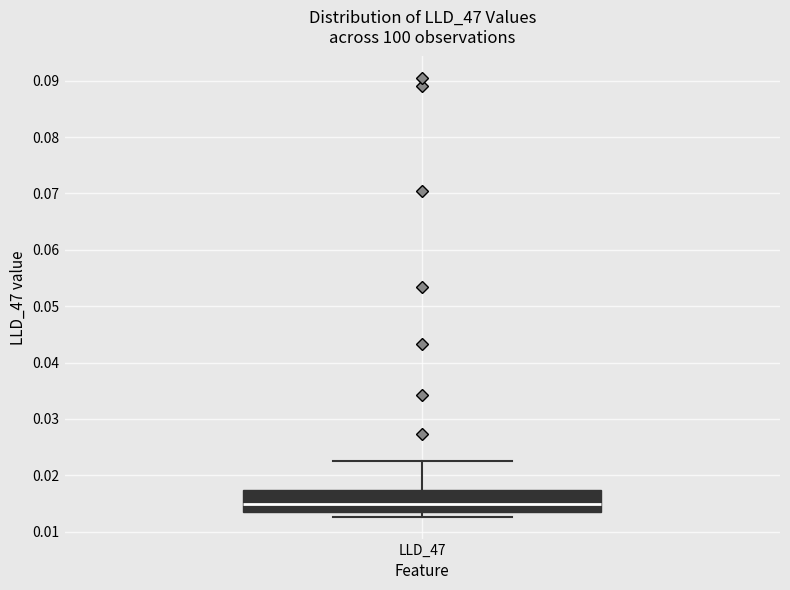

Where is the lower edge of the box for LLD_47 on the y-axis? The values are not printed on the chart, so give them approximately, as read against the axis.

0.014